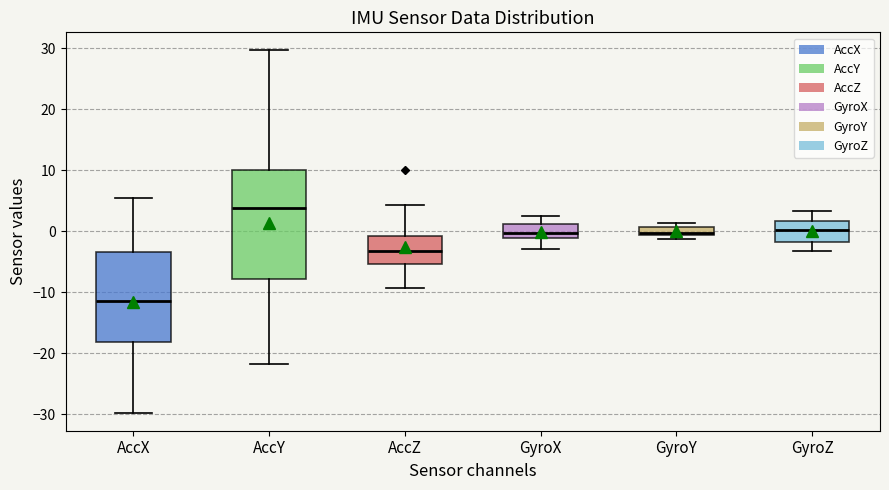

Comparing the boxes themselves (not the whiskers), which one is the tallest?

AccY